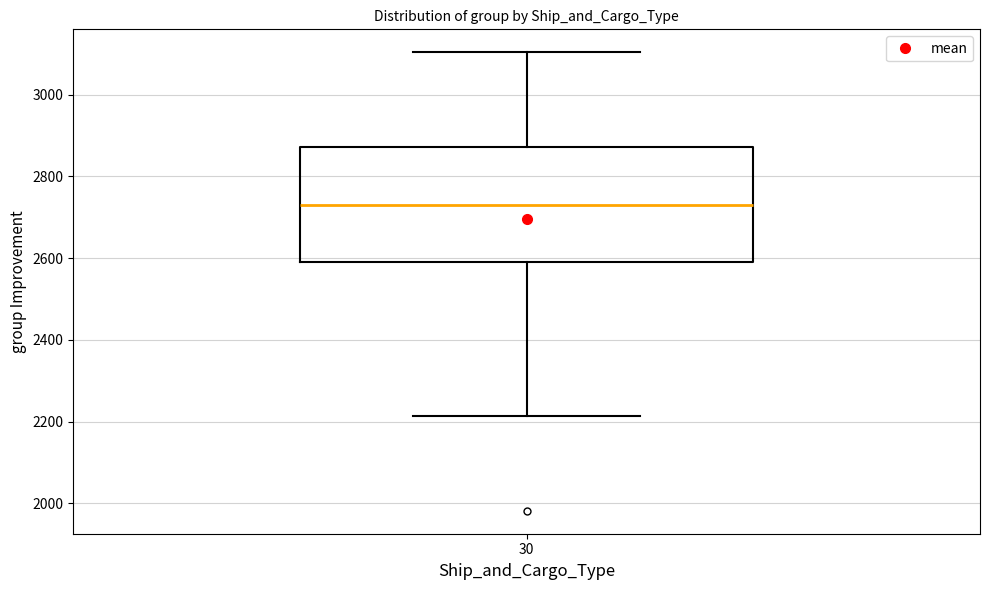

Read this box plot against the y-axis: the position of the median line, the range covered by the box, and the ends of both whiskers. The values are not printed on the chart, so give them approximately, as read against the axis.

median 2740, box 2600 to 2880, whiskers 2220 to 3100